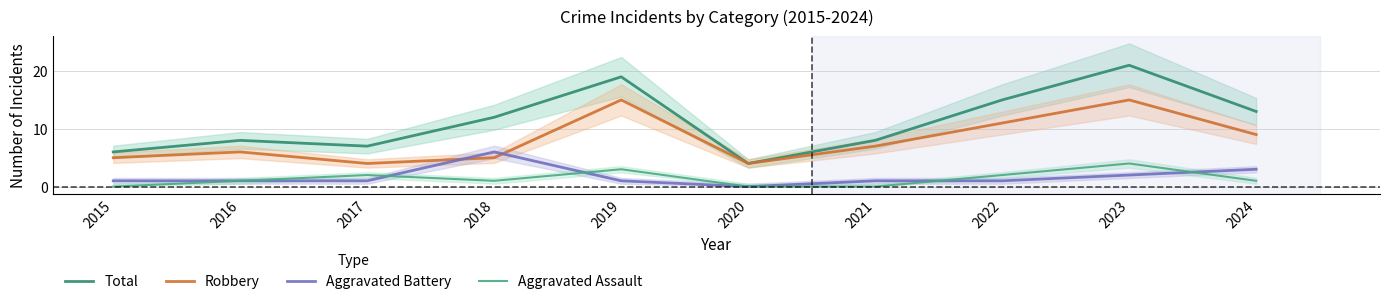

What are all the series names shown in the legend?

Total, Robbery, Aggravated Battery, Aggravated Assault